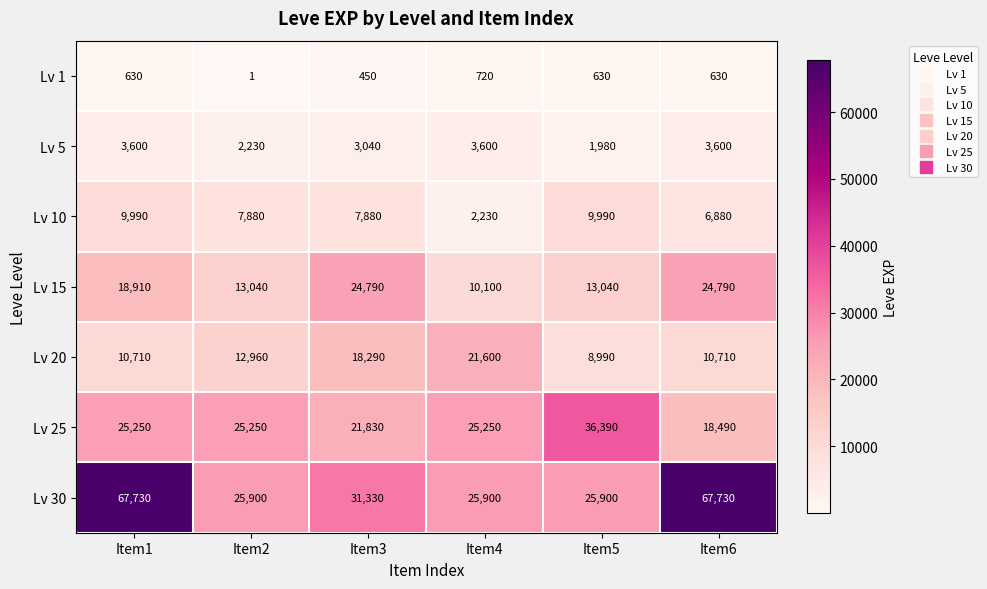

Which series has the largest total across all categories?

Lv 30